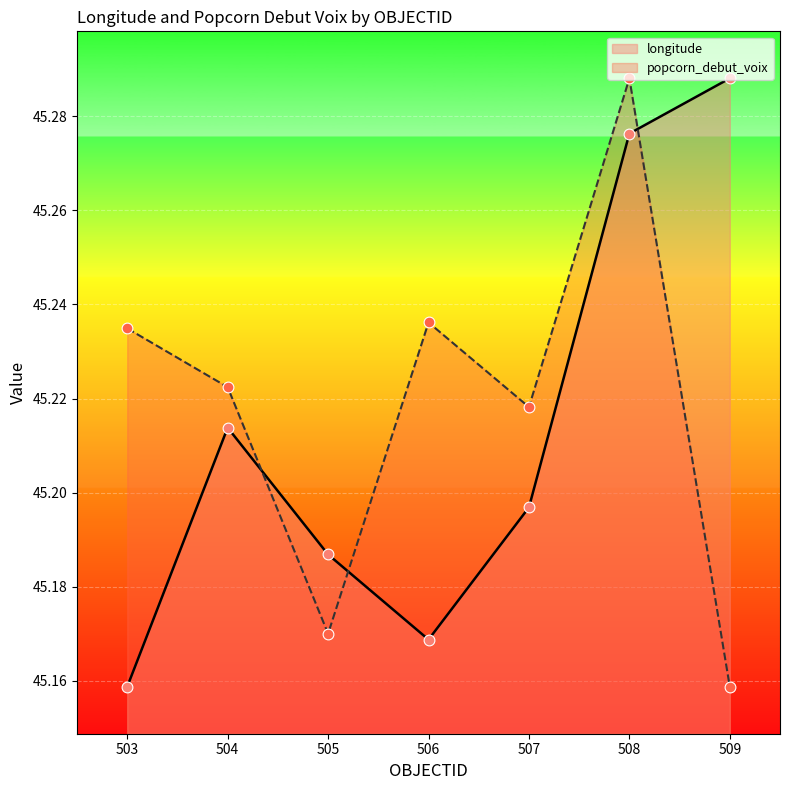

What is the total value across all series at 503?

90.4